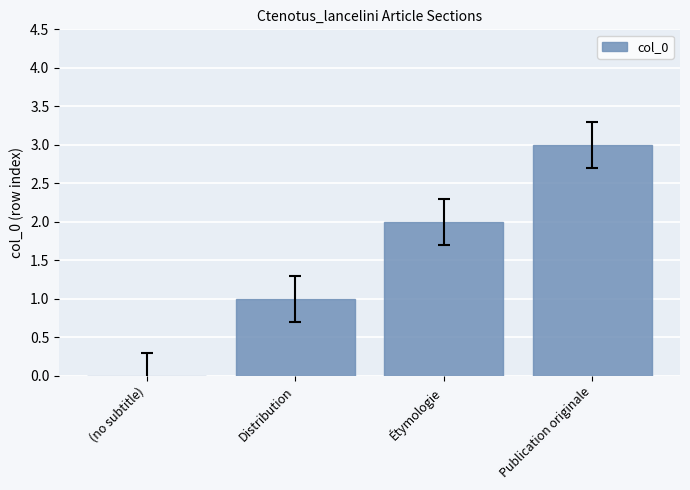

Approximately how many times larger is the value at Distribution compared to Publication originale?

0.3